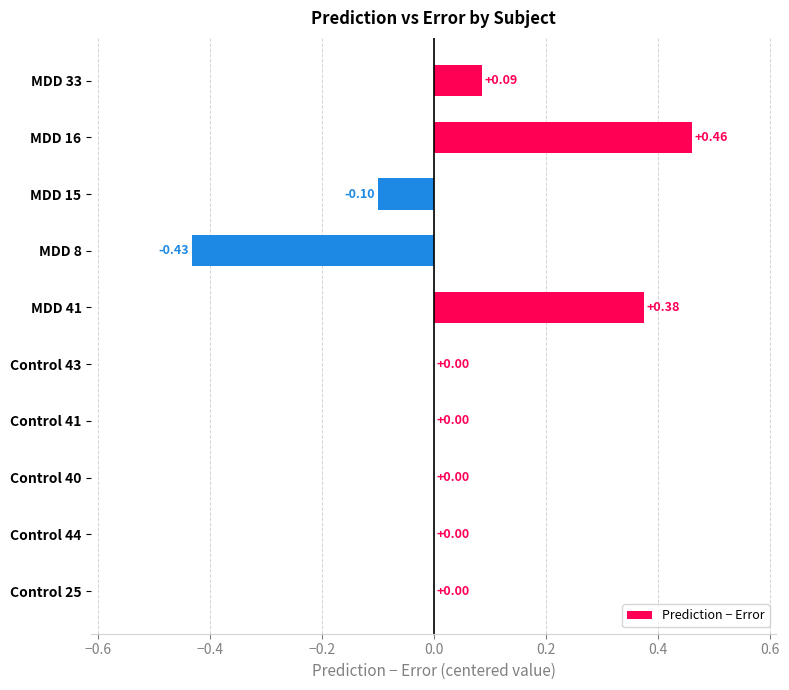

Count the number of data series in this chart.

1